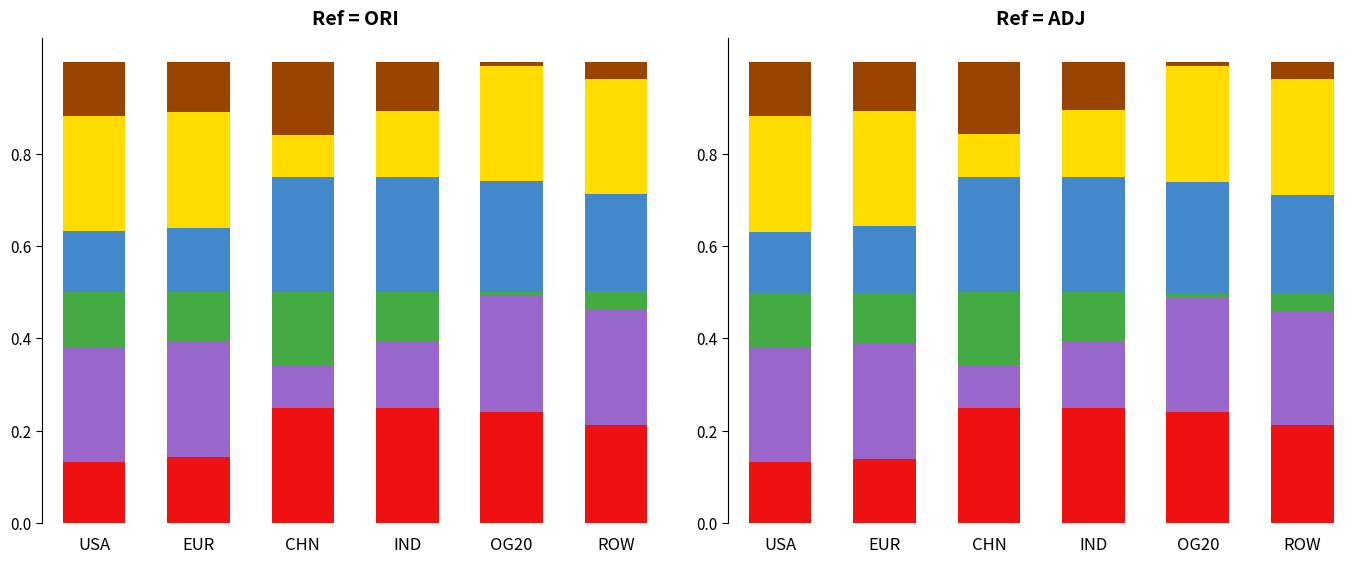

What is the value of the exports_adj bar at the 2nd from the left?

0.1